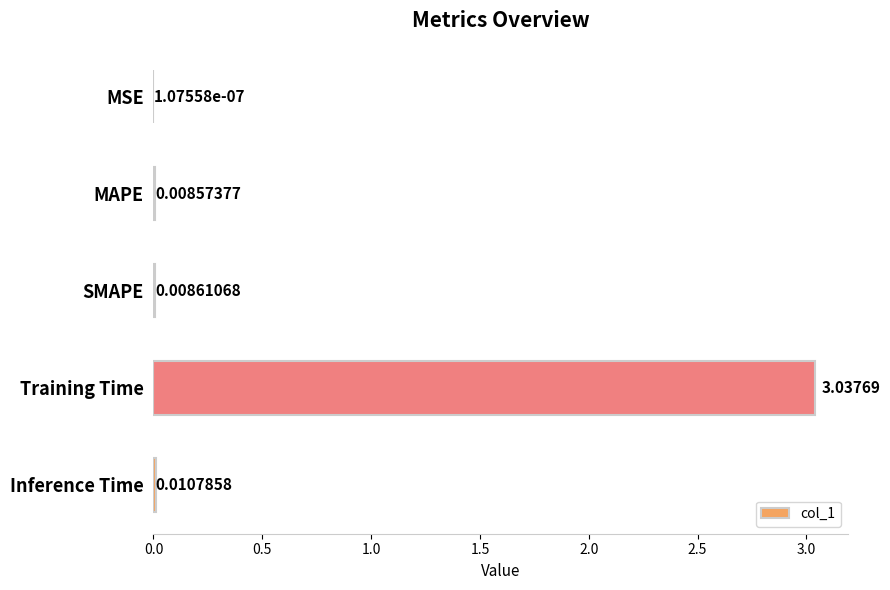

At which category does the chart reach its peak across all series?

Training Time